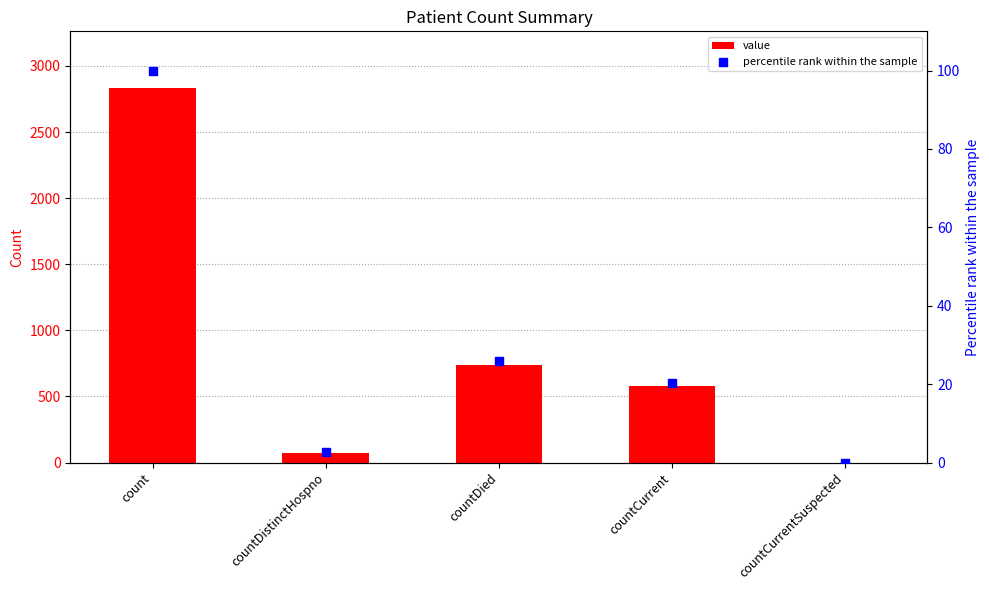

Which series contains the lowest Y value?

value